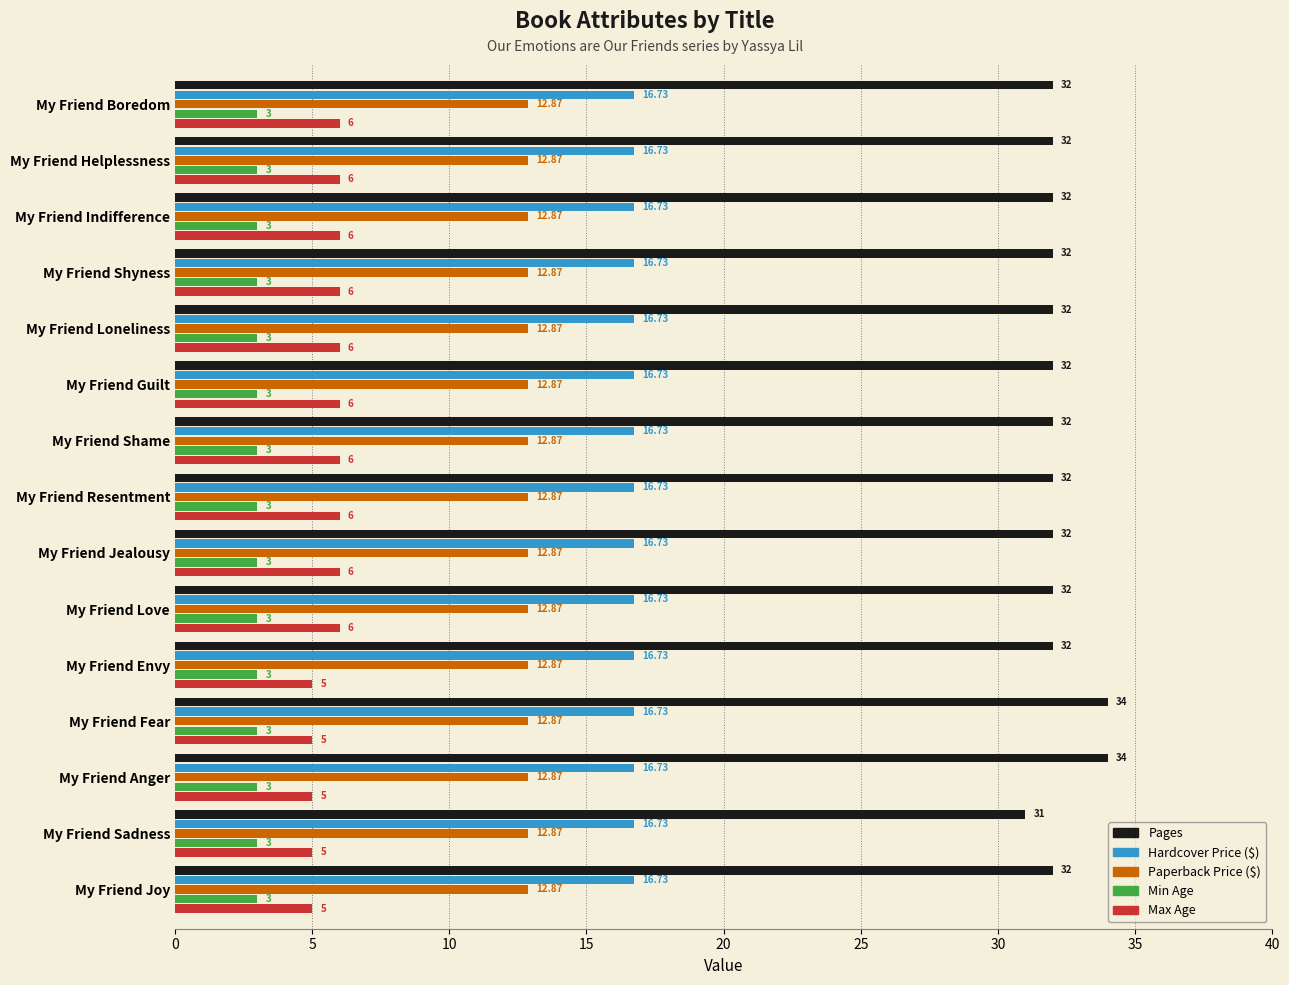

What is the spread (max minus min) of values at My Friend Sadness?

28.0